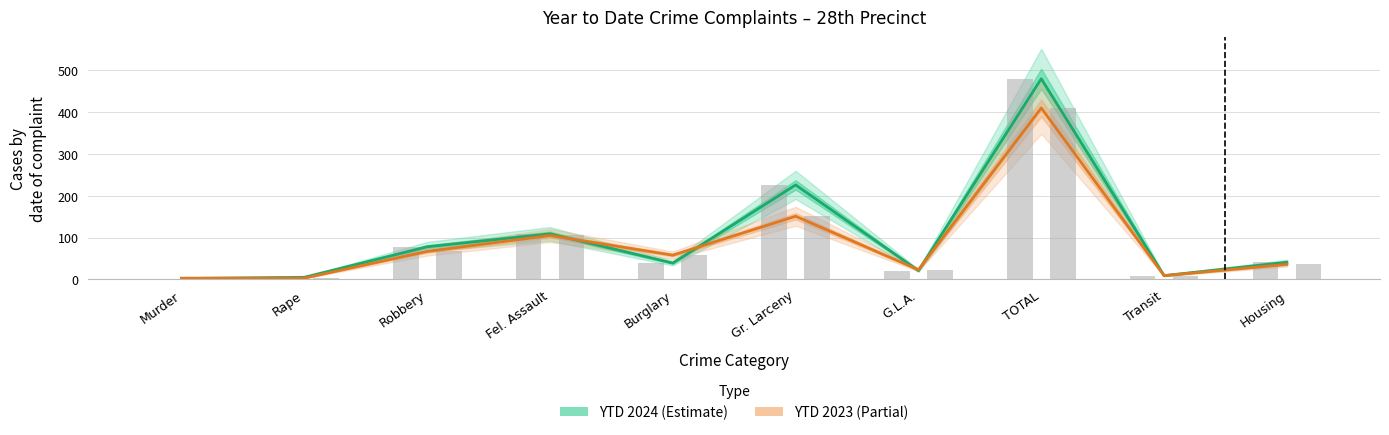

Reading left to right, list all the values displayed in this chart.

YTD 2024: 2	5	78	109	39	226	21	480	9	41
YTD 2023: 3	3	67	105	58	151	23	410	9	36